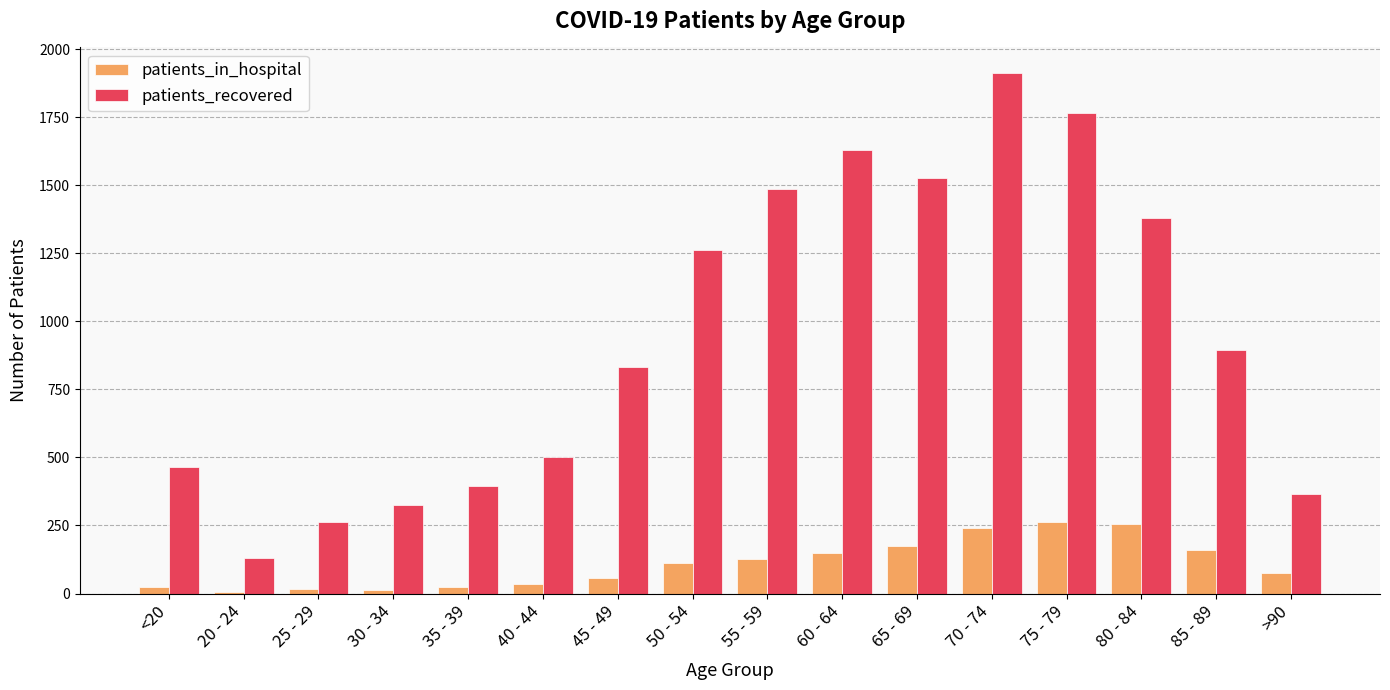

The patients_in_hospital series shows 393 at 75 - 79. True or false?

False